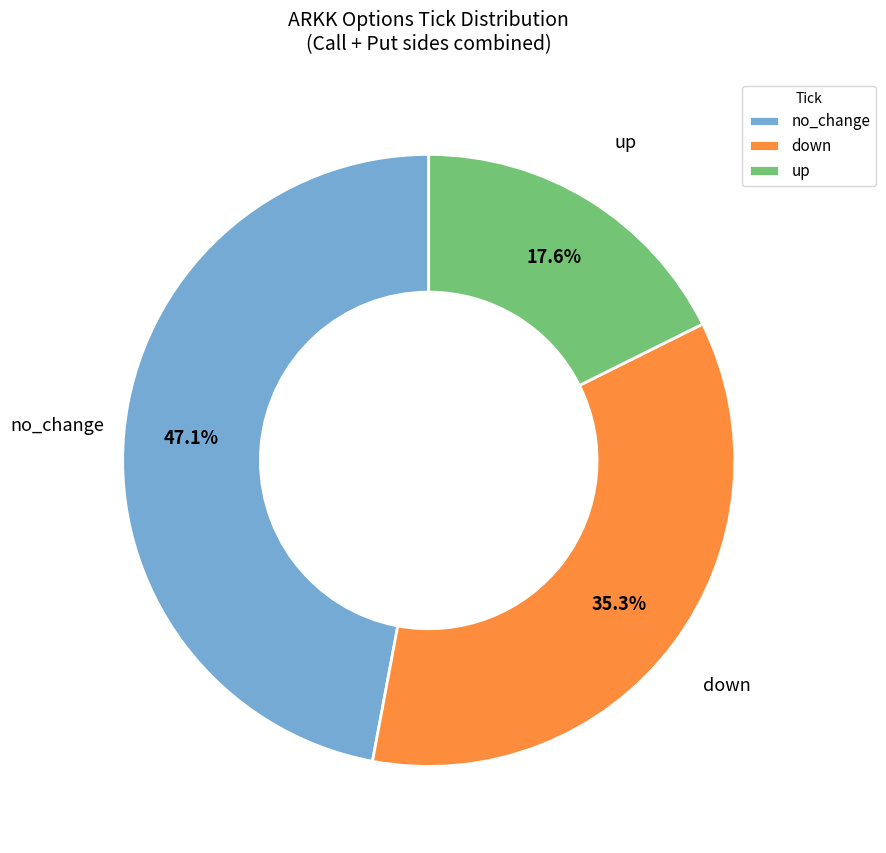

How many slices are in this pie chart?

3